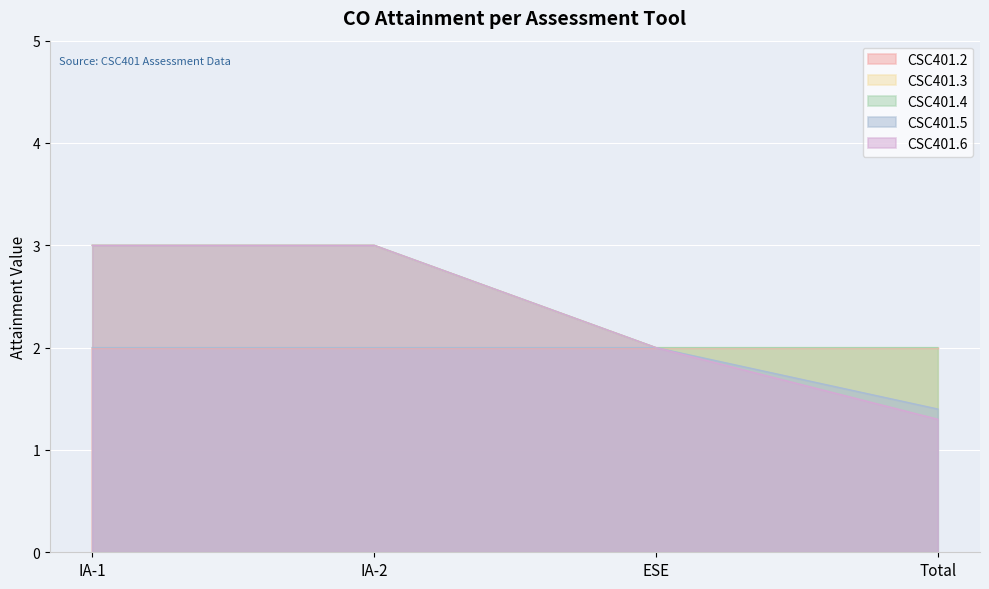

True or false: CSC401.5 has more than 1 points higher than both neighbors.

False